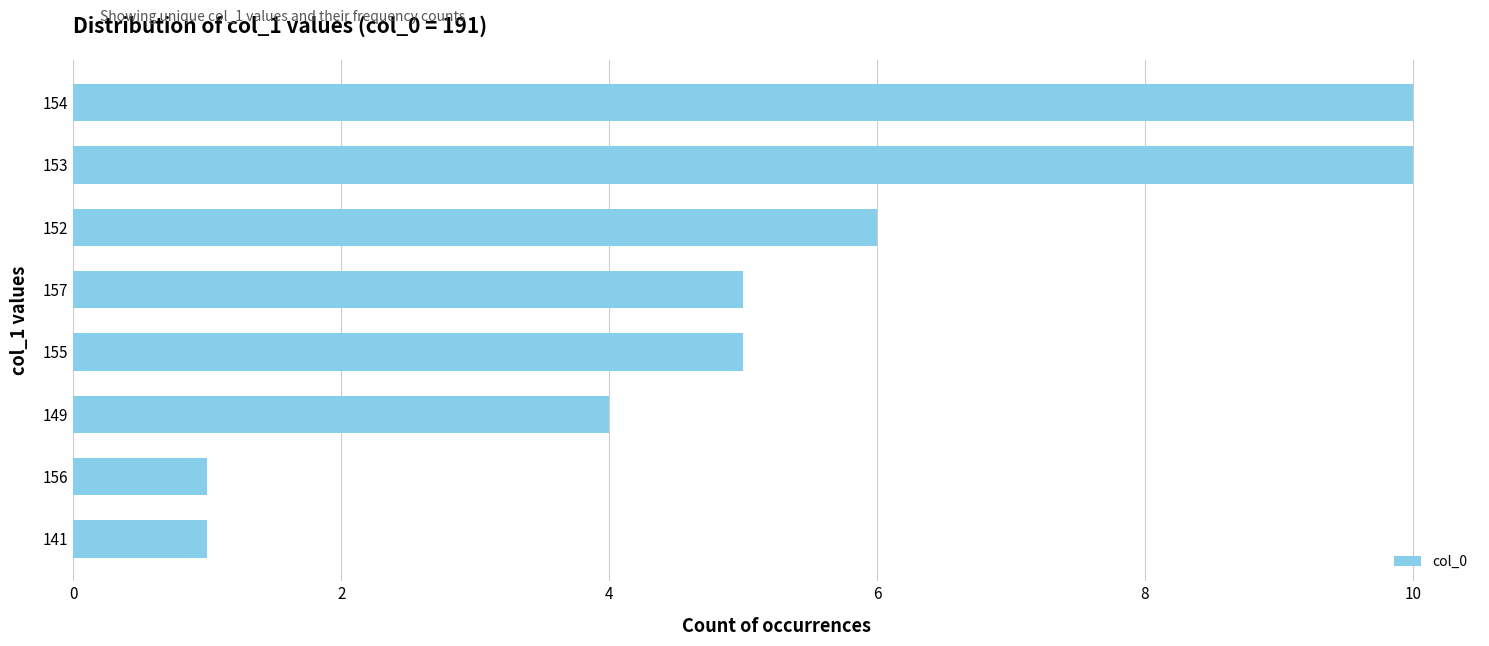

How many categories are shown in the chart?

8